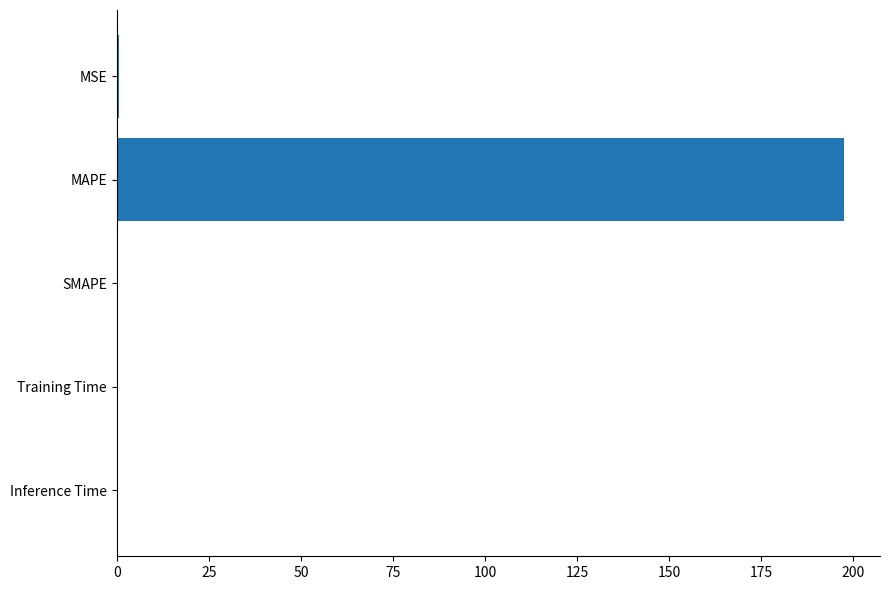

What is the average value?

39.6